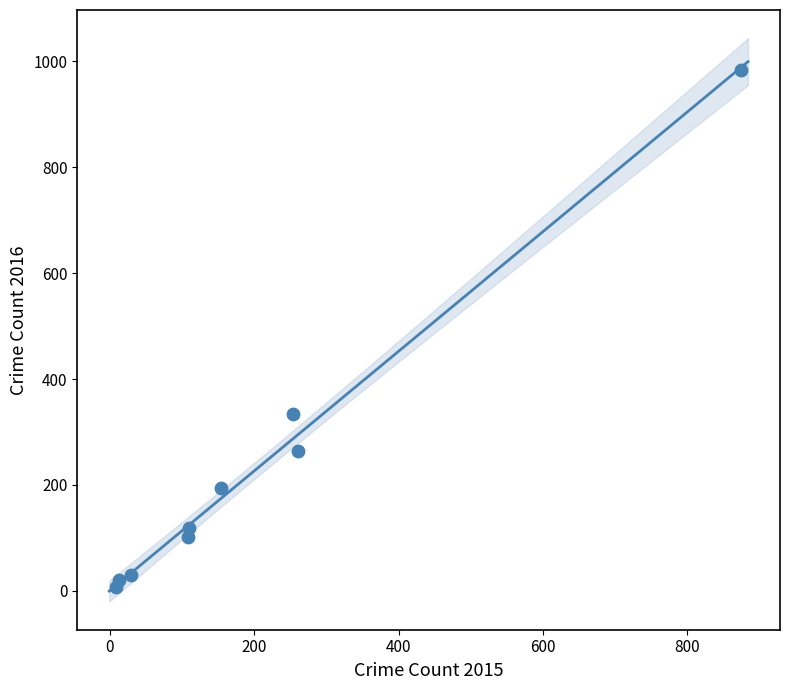

What Y value in the scatter plot is closest to 495?

333